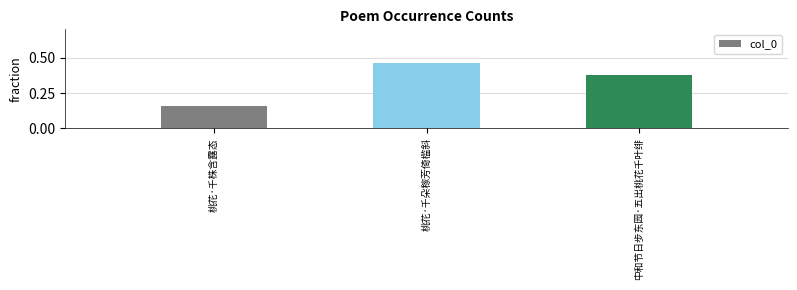

Count the values in the range 0 to 1.

3